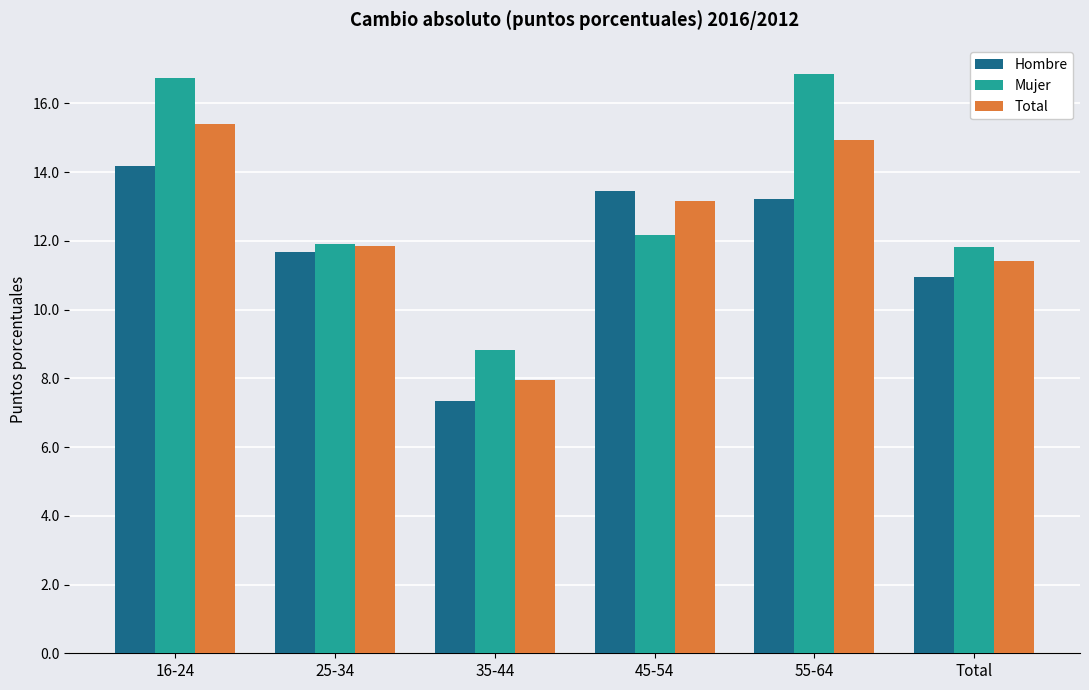

At which label does Hombre reach its peak?

16-24